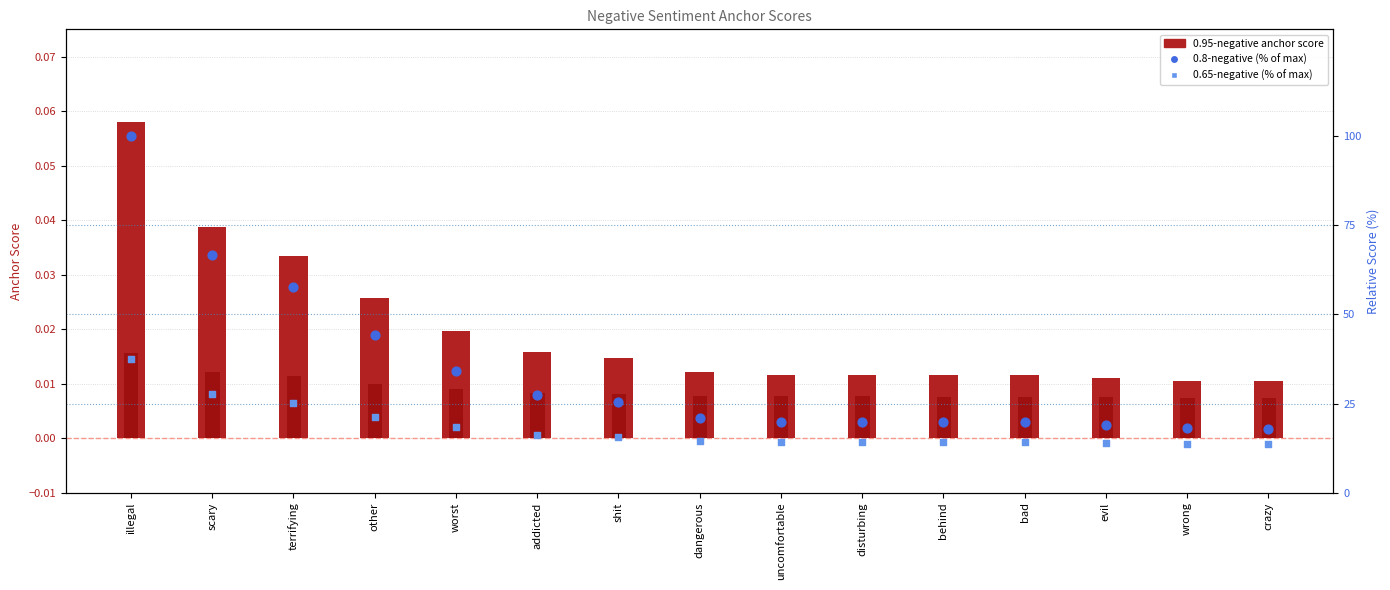

Is the value of 0.65-negative (% of max) at evil greater than the value of 0.95-negative anchor score at other?

Yes